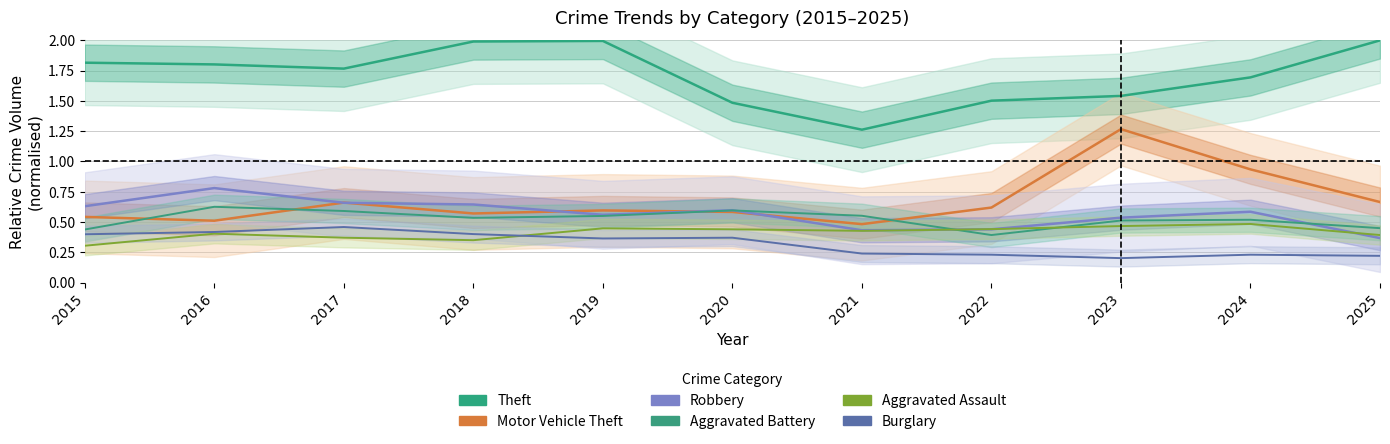

Between 2016 and 2018, which is larger?

2018